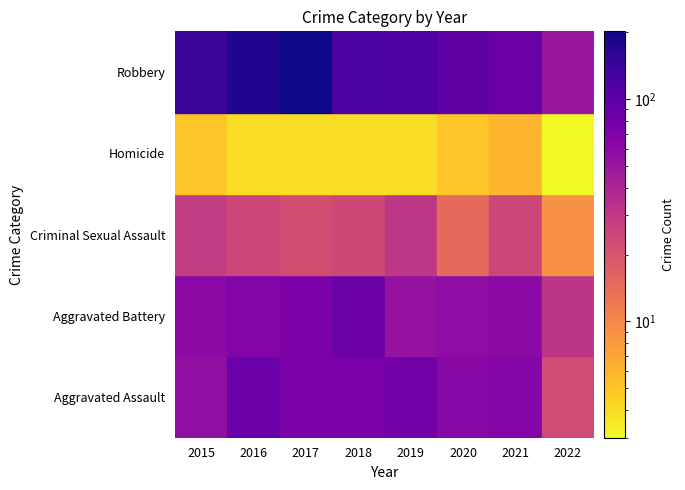

What is the difference between the maximum and minimum values in the Criminal Sexual Assault series?

22